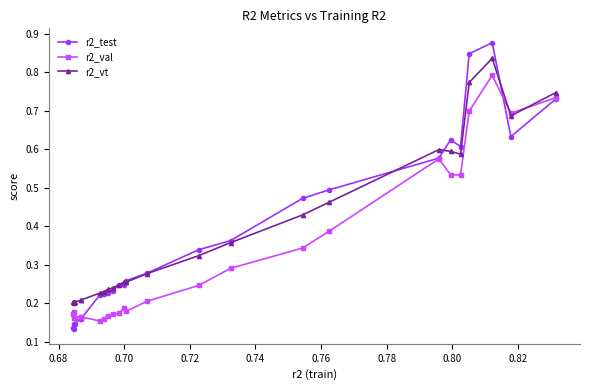

True or false: r2_test has more than 2 interior local peaks.

True